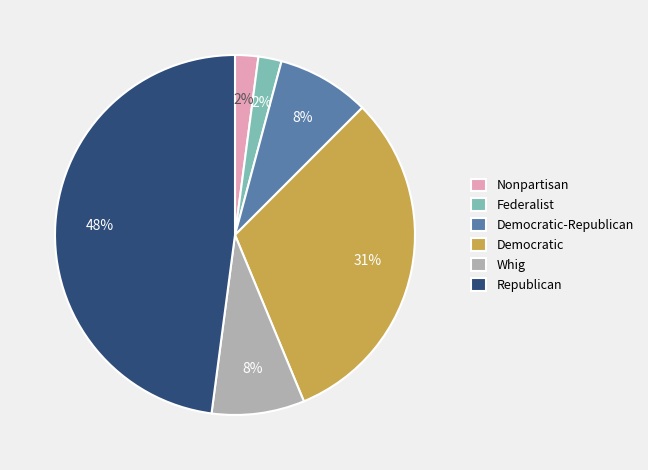

True or false: Democratic-Republican accounts for 8% of the total.

True